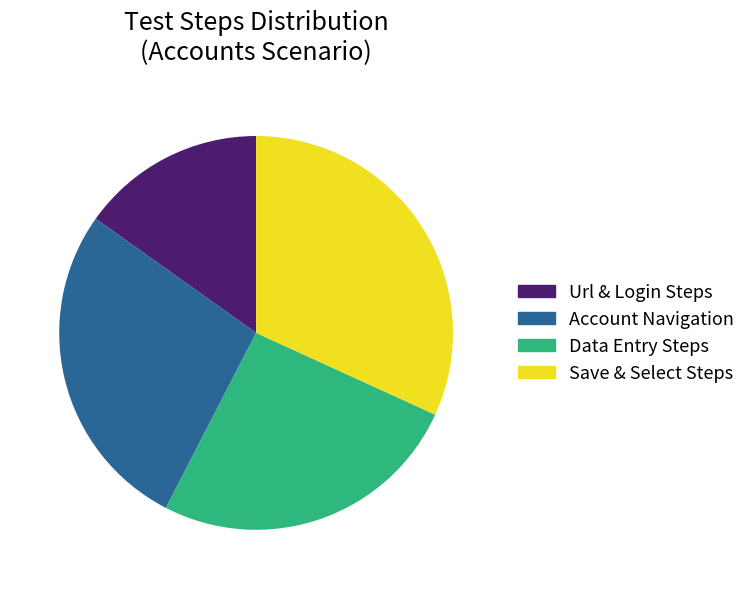

True or false: Data Entry Steps accounts for 26% of the total.

True